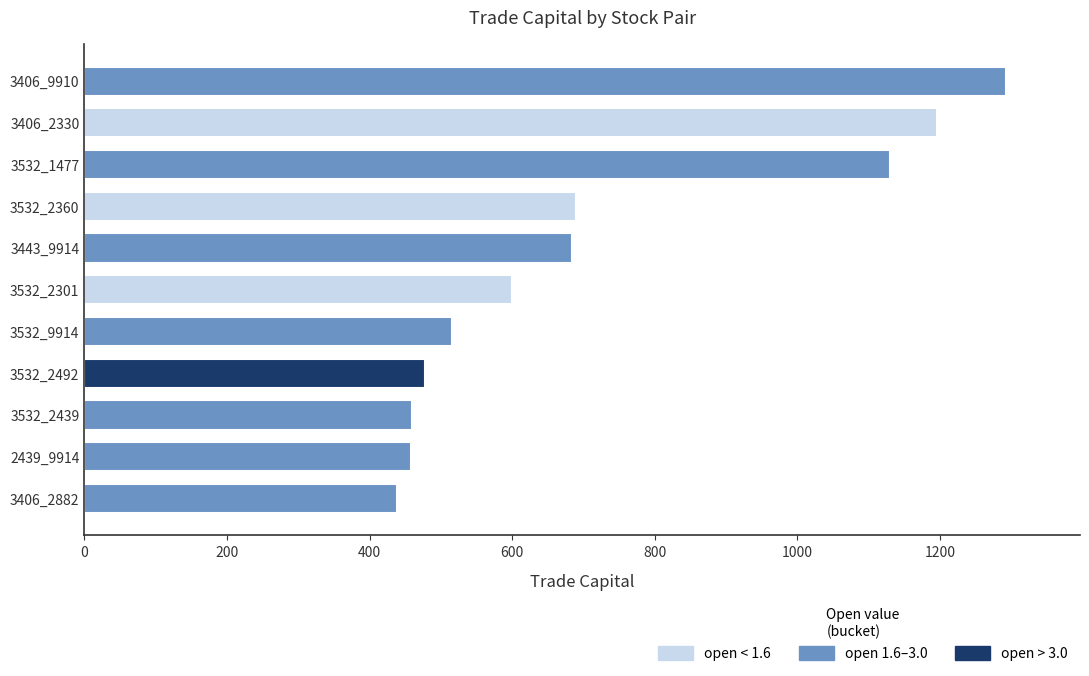

Are the bars horizontal?

Yes